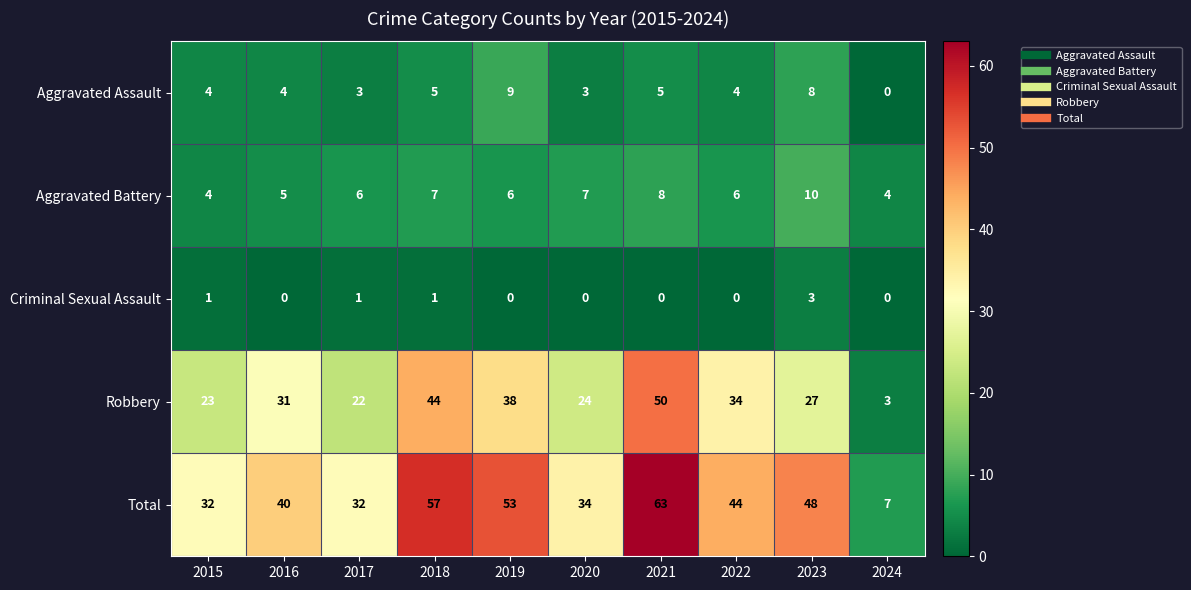

How many positive values does the Criminal Sexual Assault series have?

4